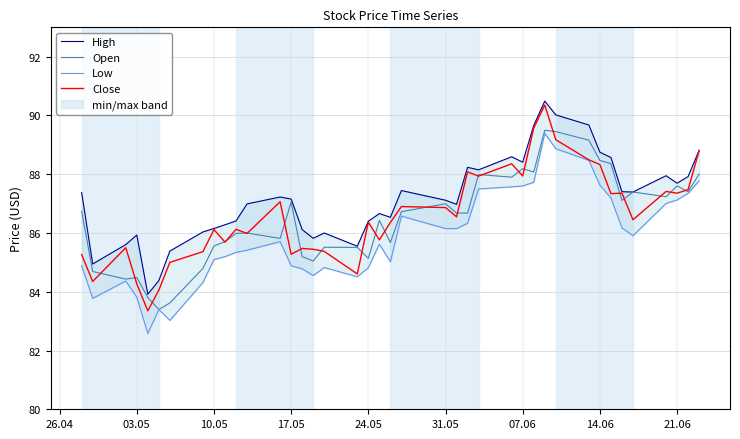

What is the lowest value of the Close series?

83.3